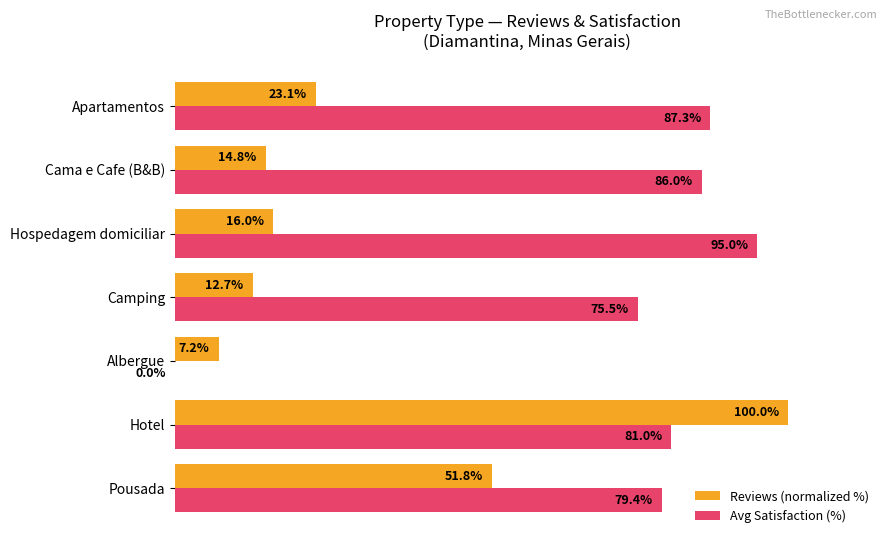

Which category has the highest value in the Avg Satisfaction (%) series?

Hospedagem domiciliar